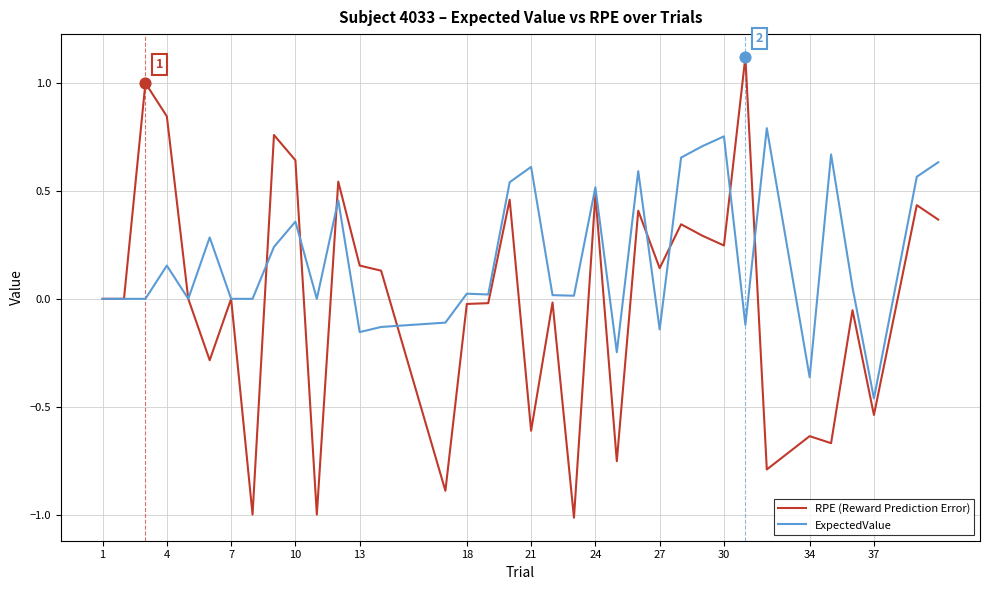

Which series has the largest total across all categories?

ExpectedValue